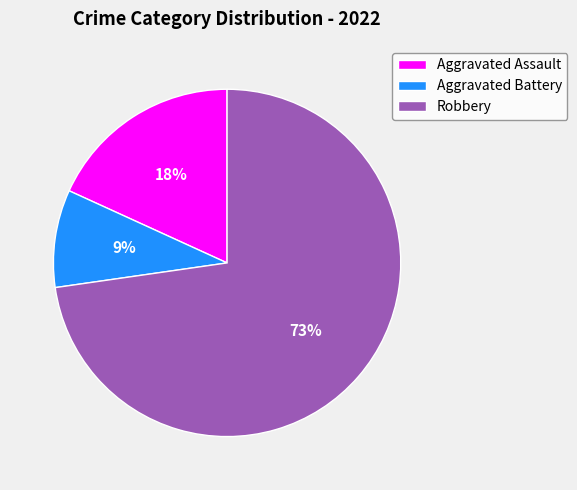

To the nearest percent, what portion does Aggravated Assault represent?

18%